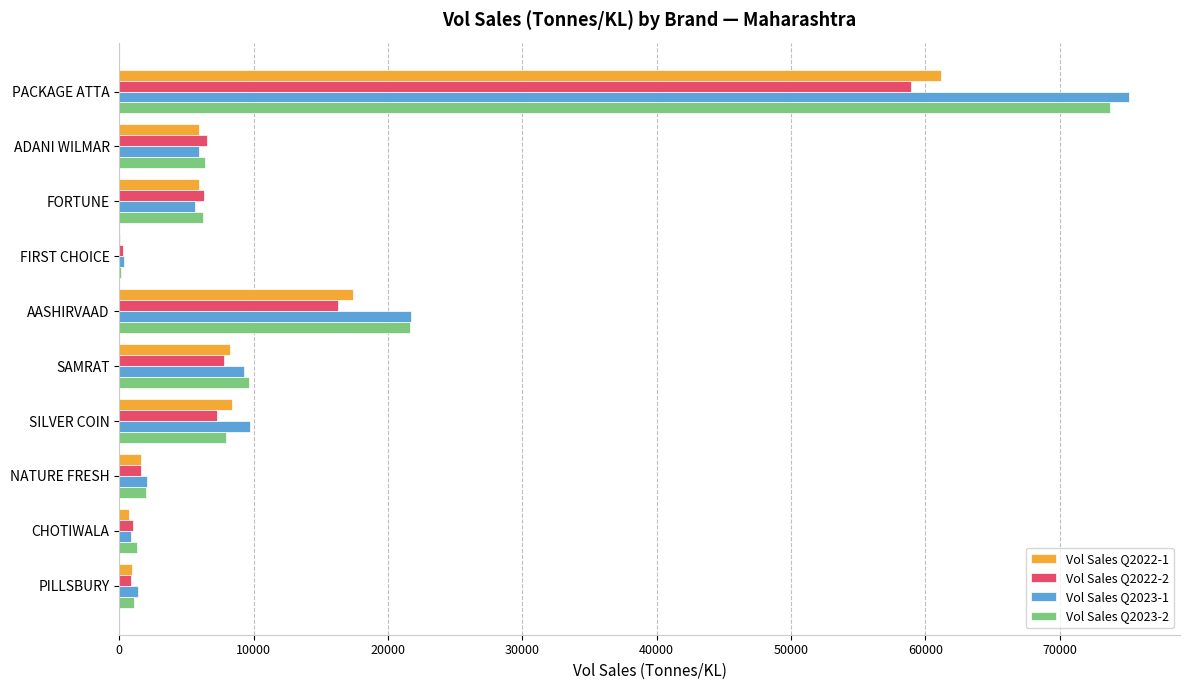

What is the highest value of the Vol Sales Q2022-1 series?

61177.8